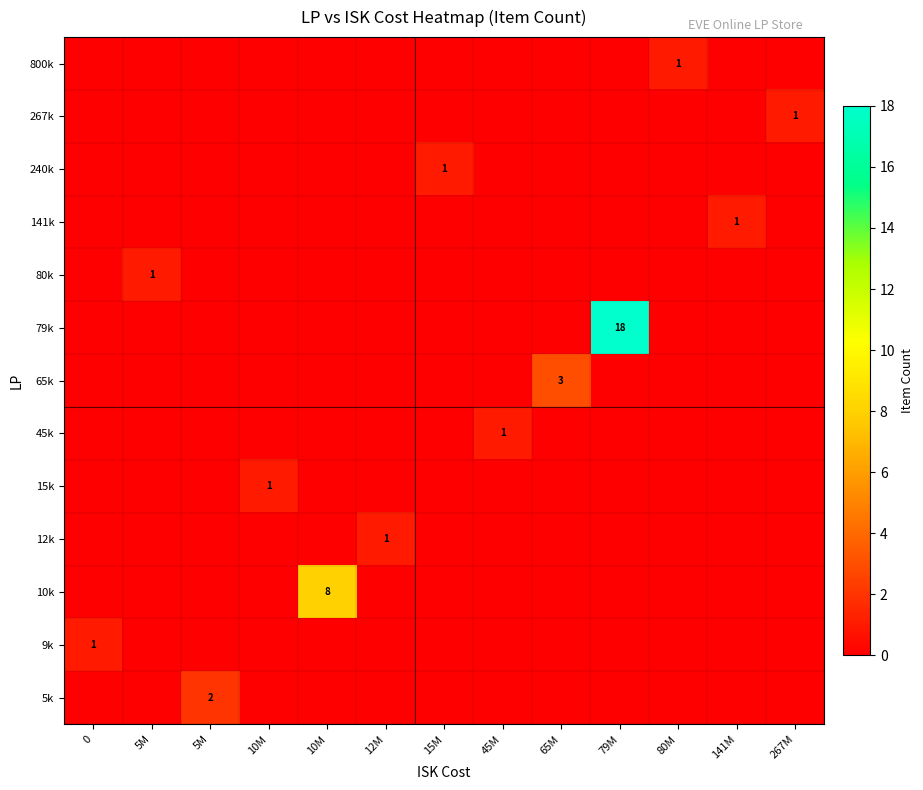

Is the value of 9k at 65M greater than the value of 5k at 79M?

No